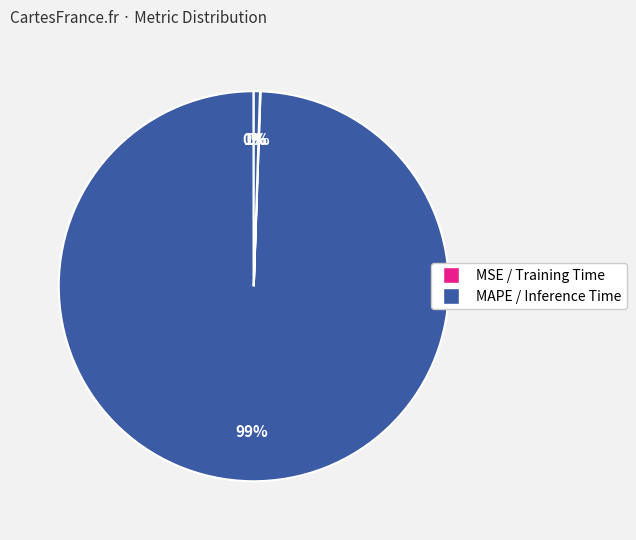

How many segments does this pie chart have?

4